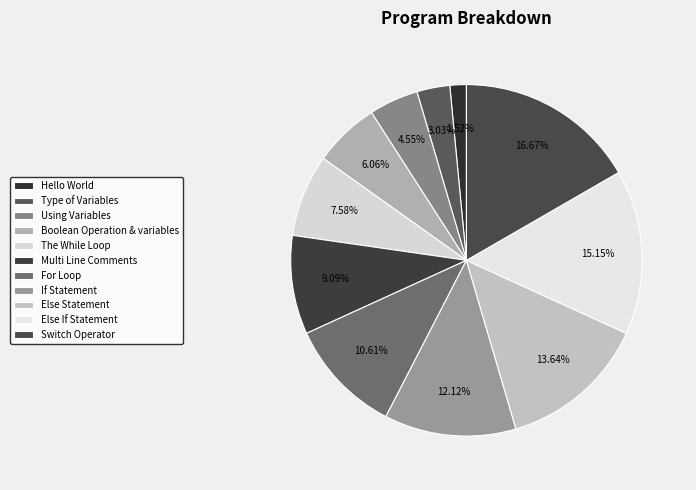

How many slices are in this pie chart?

11